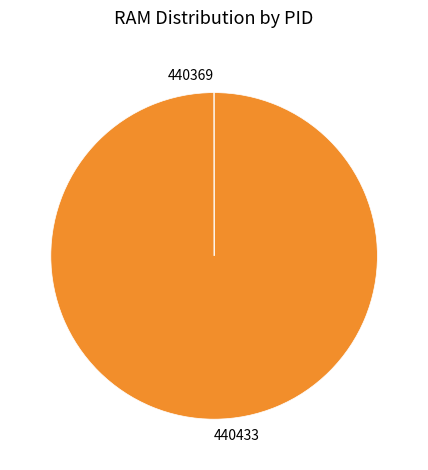

Which category has the biggest portion of the pie?

440433